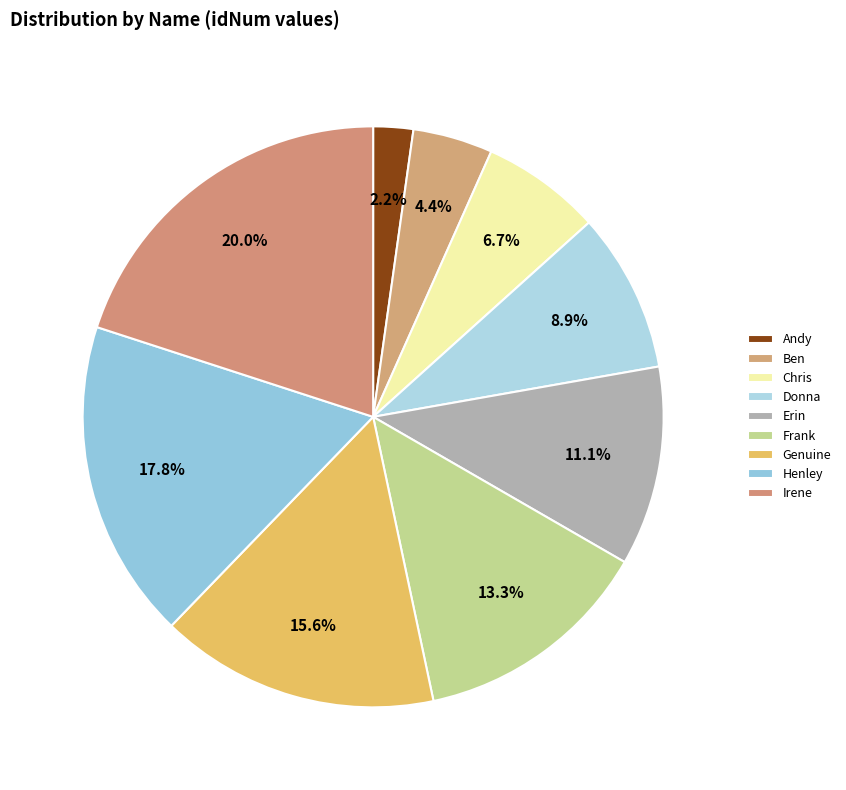

Rank the categories by value from lowest to highest.

Andy, Ben, Chris, Donna, Erin, Frank, Genuine, Henley, Irene